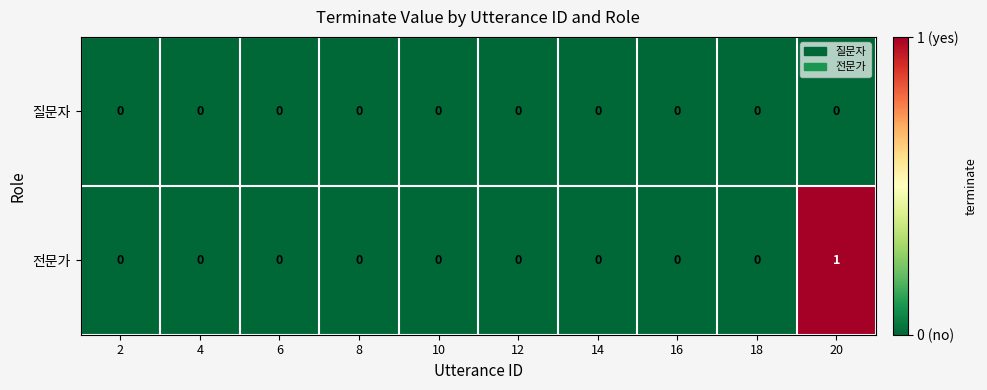

The 전문가 series shows 0 at 4. True or false?

True